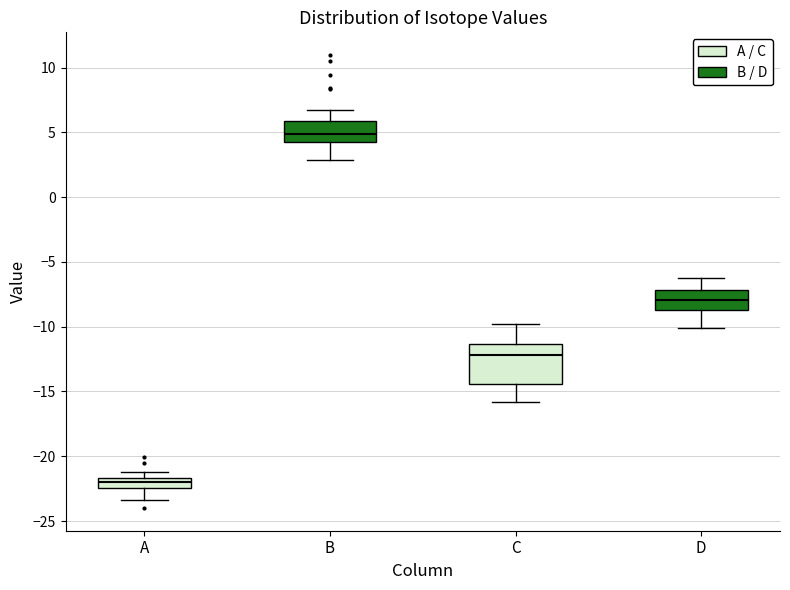

Which box's median line is the highest?

B